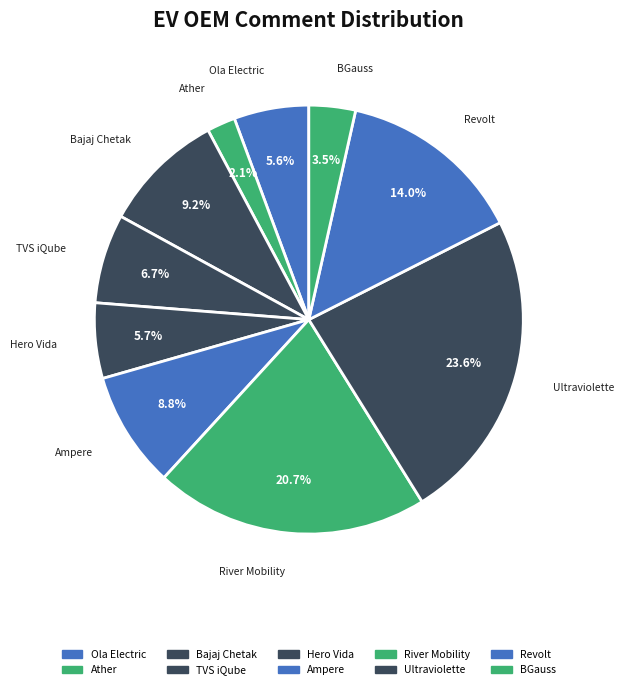

Which category has the biggest portion of the pie?

Ultraviolette